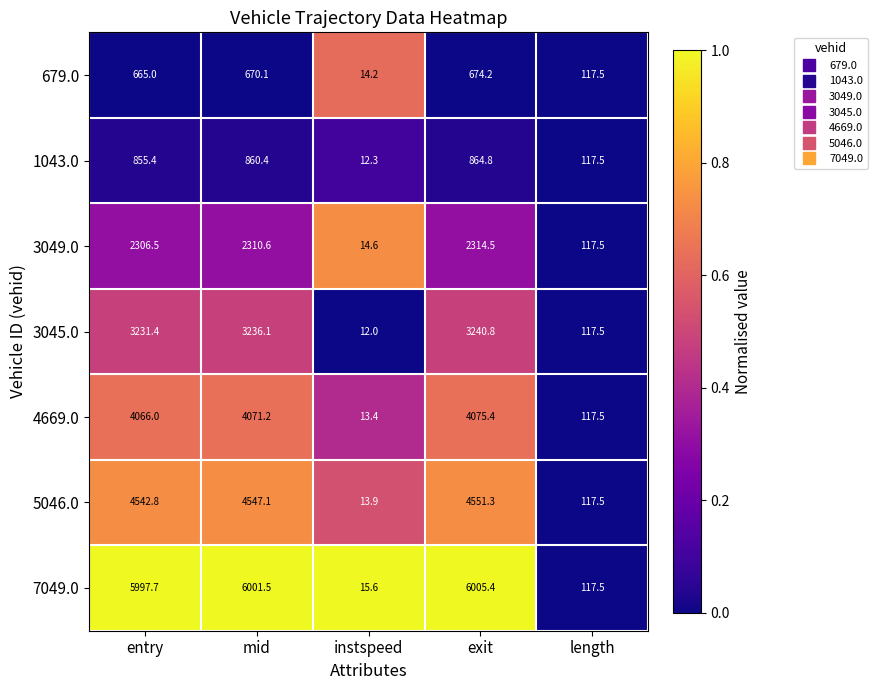

Rank the series at entry from highest to lowest value.

7049.0, 5046.0, 4669.0, 3045.0, 3049.0, 1043.0, 679.0